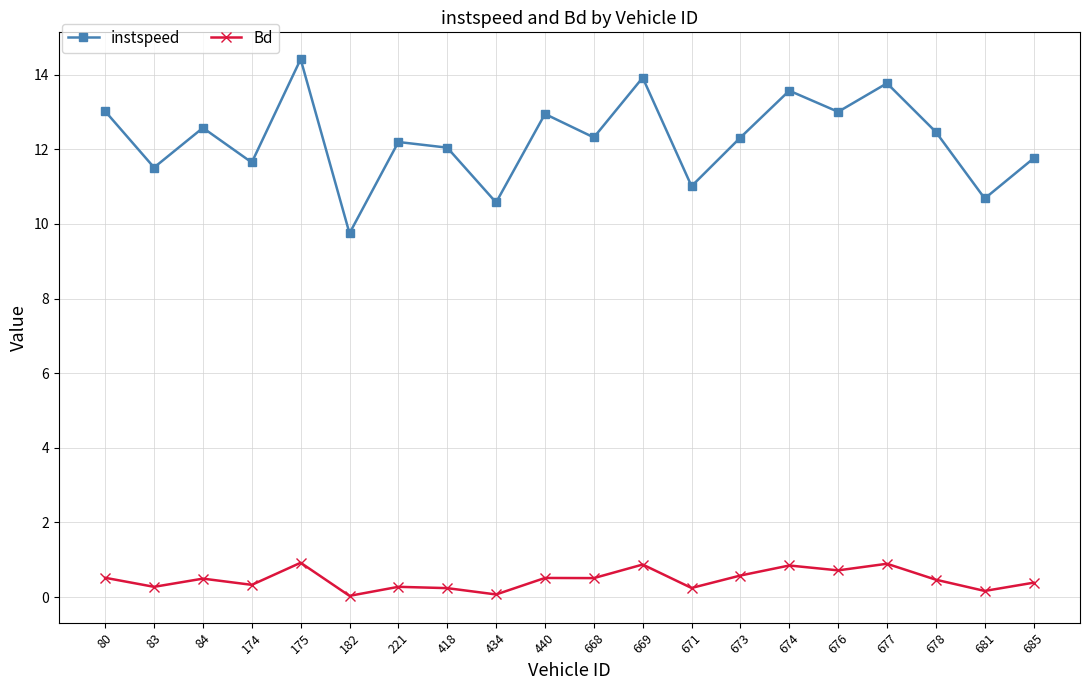

True or false: Bd and instspeed cross at least once.

False